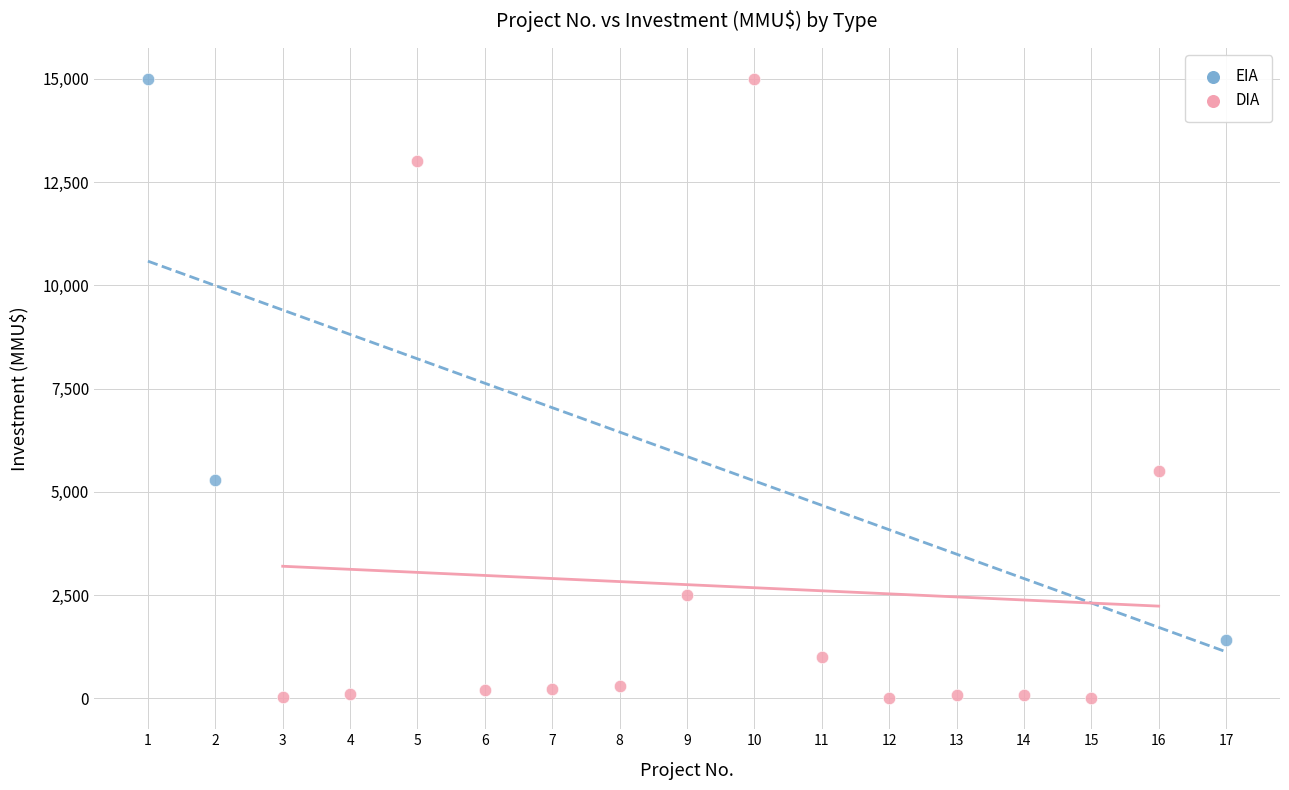

Which series reaches the minimum Y coordinate?

DIA